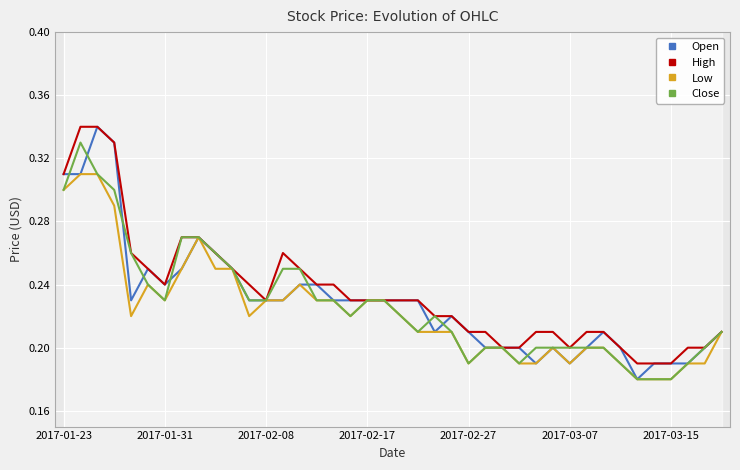

The Open series shows 0.4 at 2017-02-17. True or false?

False